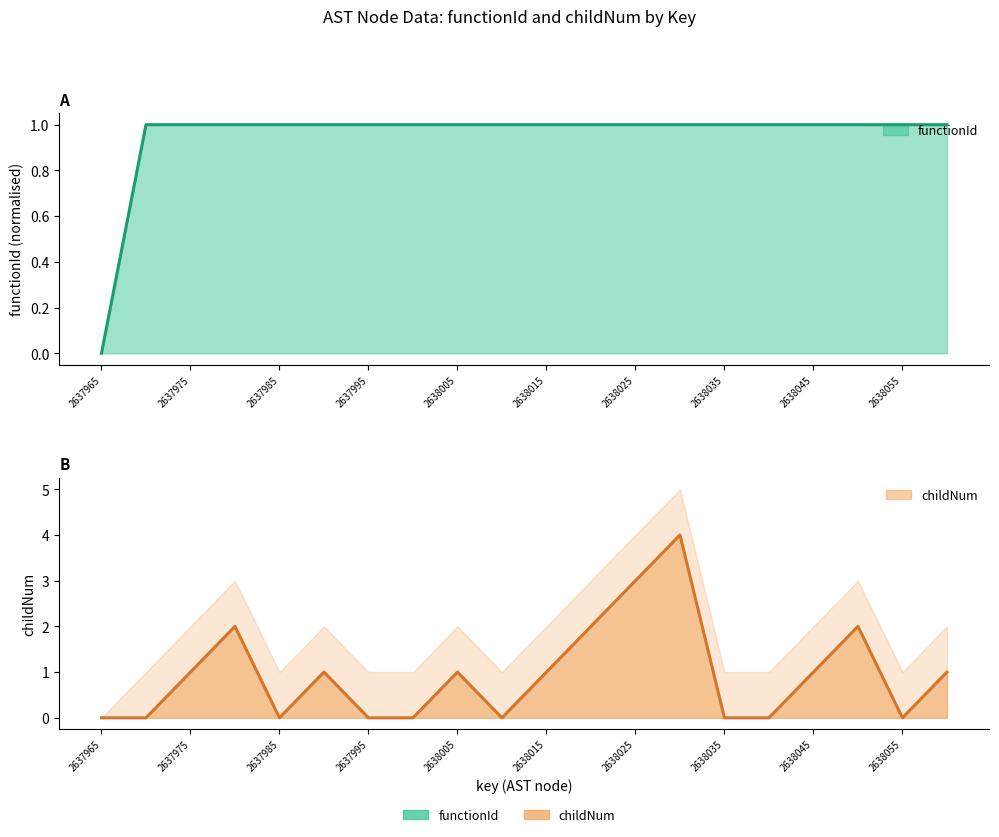

Where is the first local maximum for childNum?

2637980